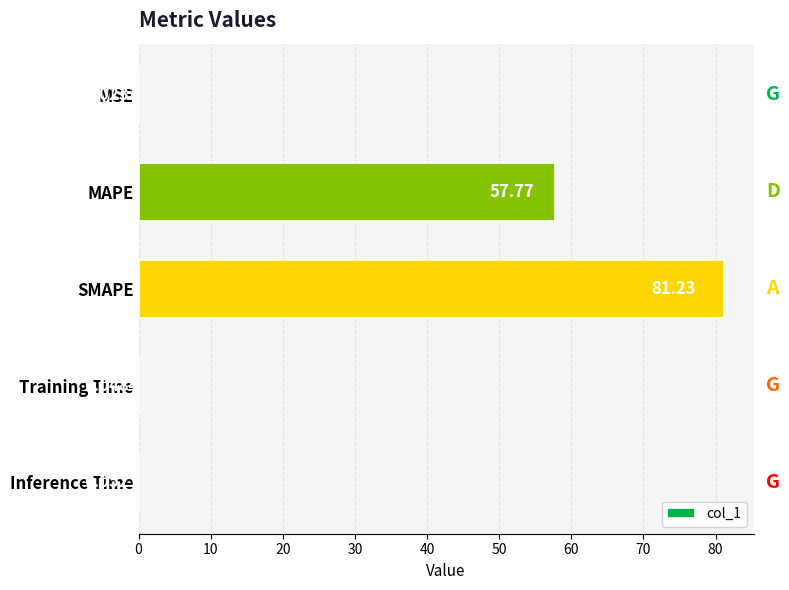

What is the change in value from MAPE to Training Time?

-57.7